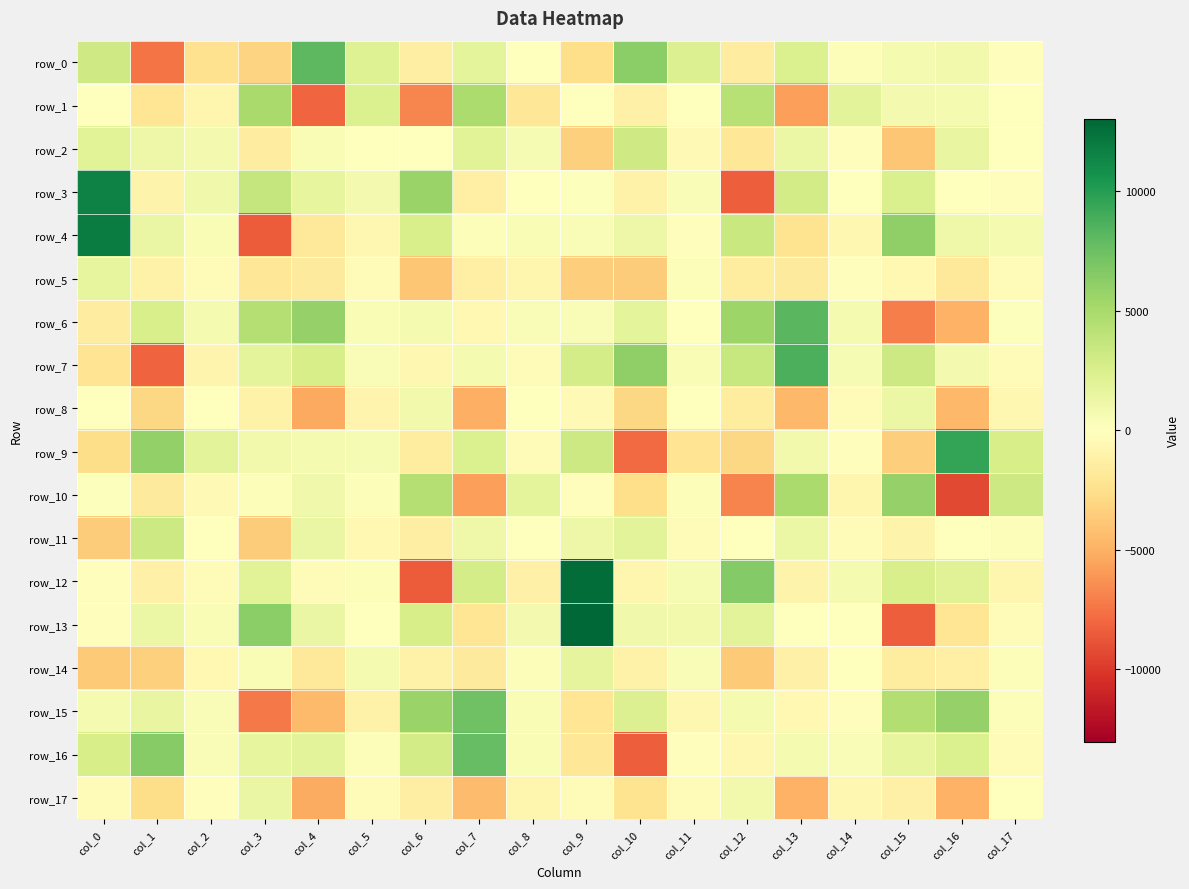

What is the minimum value for row_7?

-8182.4